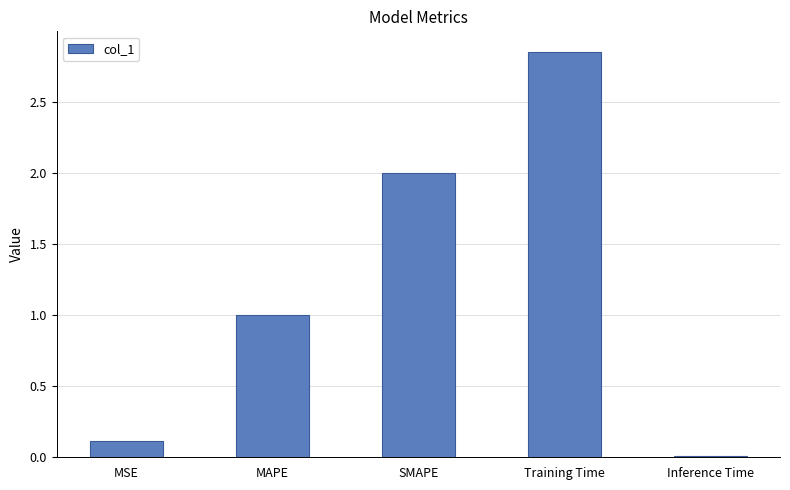

Which label corresponds to the smallest value in the chart?

Inference Time